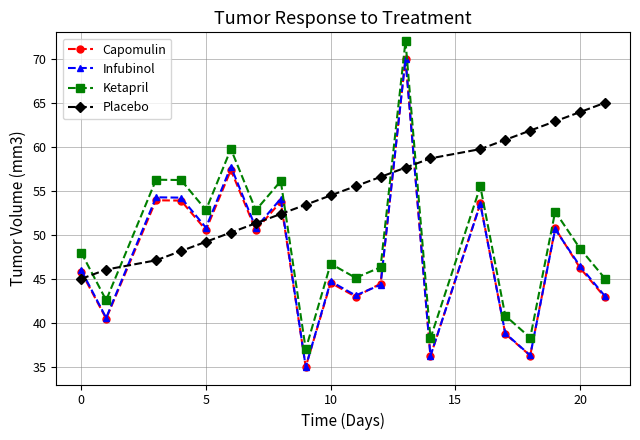

True or false: Placebo has more than 1 interior local peaks.

False